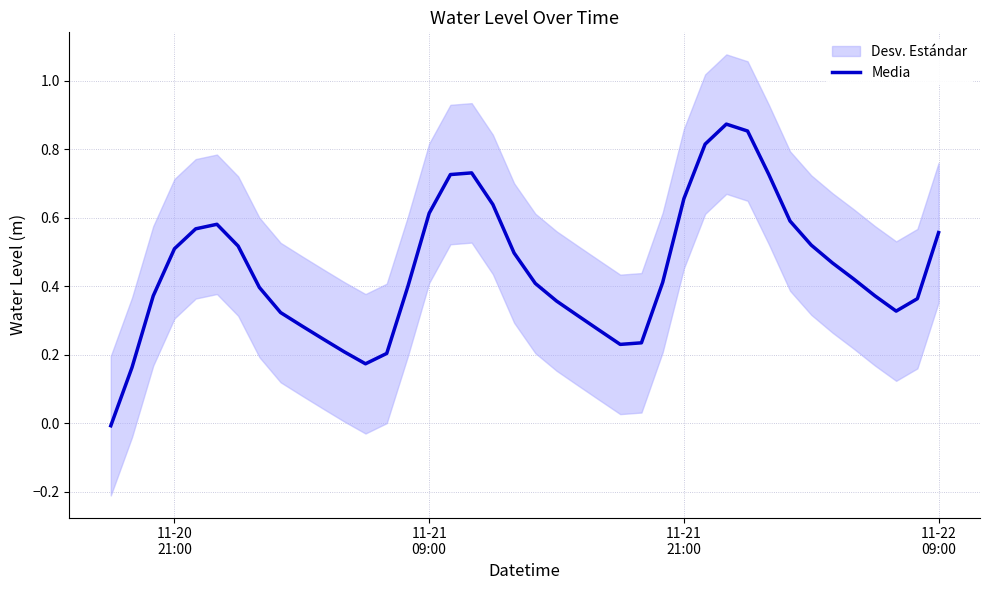

What is the difference between the maximum and minimum values?

0.9